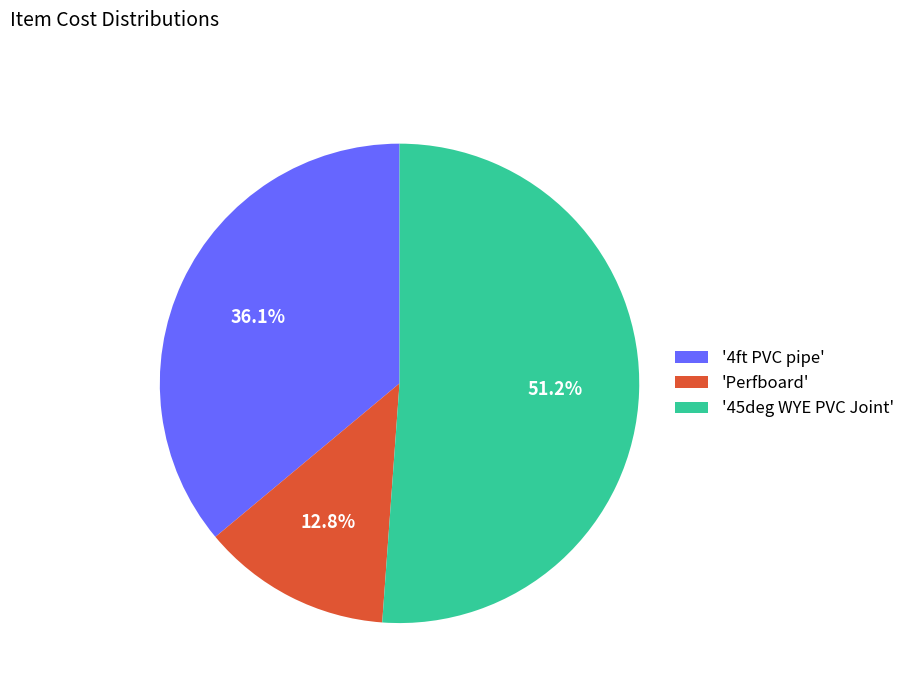

Which slice represents more than half of the pie?

'45deg WYE PVC Joint'